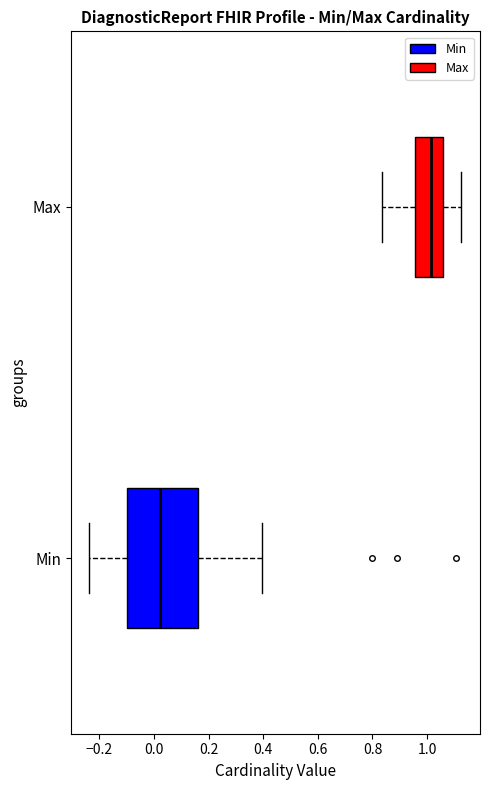

Reading bottom to top, transcribe this box plot: for each box, give where its median line is, the range the box spans, and where its two whiskers end, as read against the x-axis. The values are not printed on the chart, so give them approximately, as read against the axis.

Min: median 0.02, box -0.10 to 0.16, whiskers -0.24 to 0.40
Max: median 1.02, box 0.96 to 1.06, whiskers 0.84 to 1.12